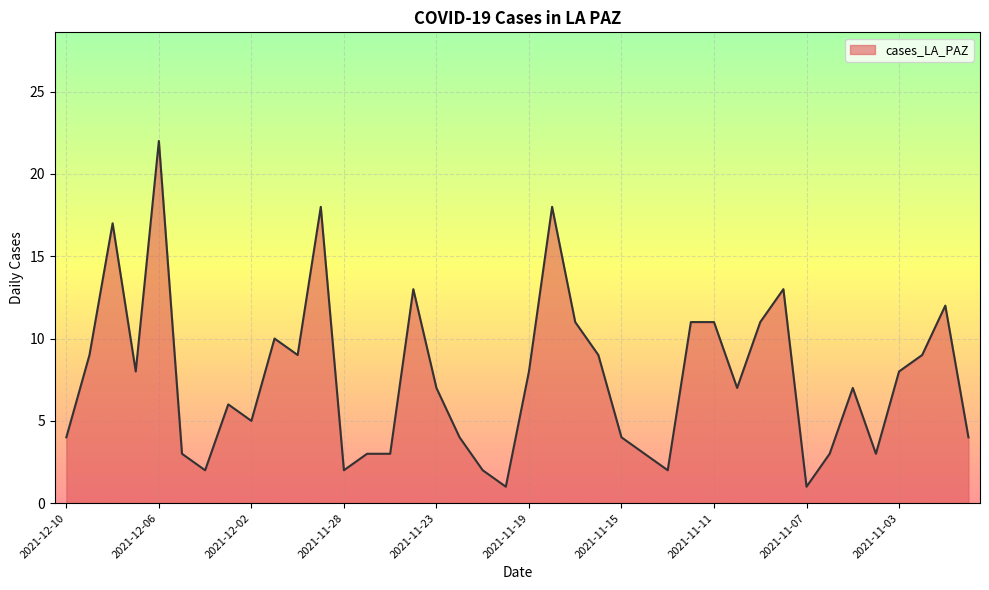

What is the greatest value displayed?

22